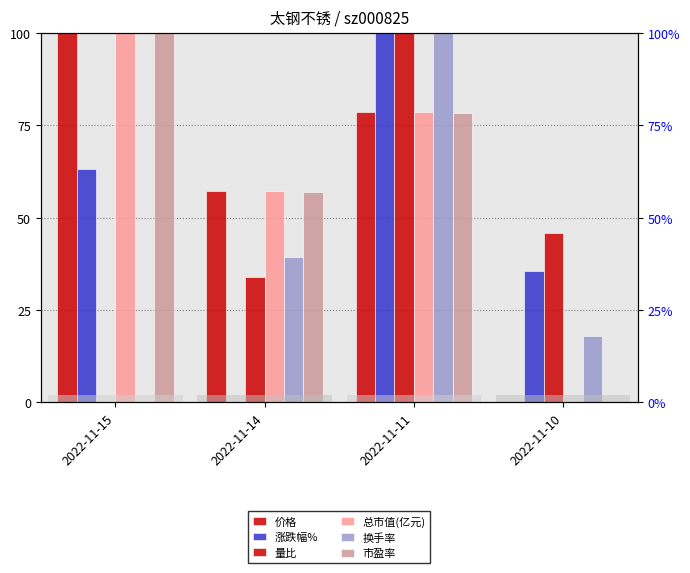

What is the value of the 量比 bar at the 4th from the left?

45.8